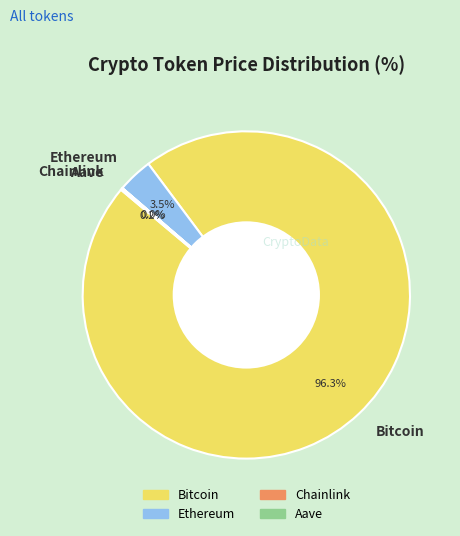

Which category has the biggest portion of the pie?

Bitcoin